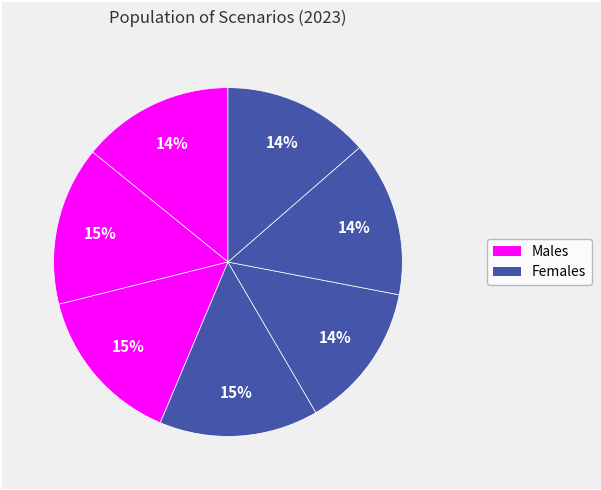

How many segments does this pie chart have?

7